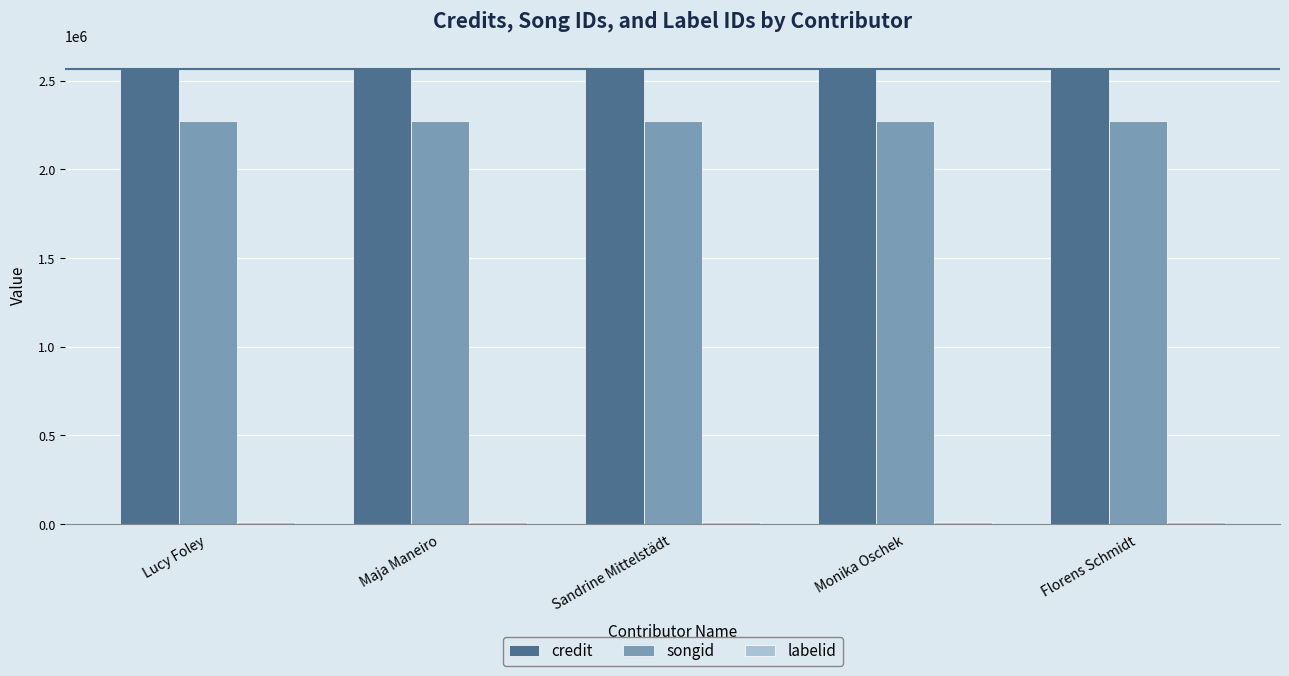

Which series has the largest total across all categories?

credit